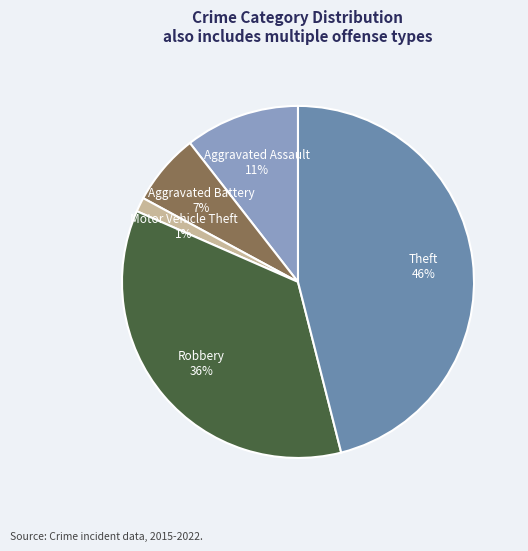

Is the sum of Robbery and Motor Vehicle Theft greater than half?

No